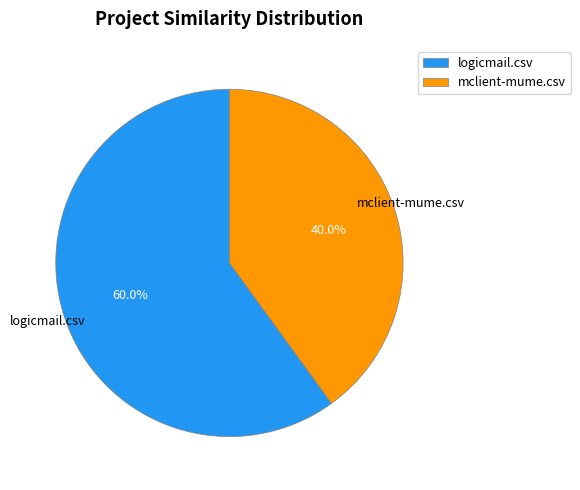

To the nearest percent, what is the difference between the largest and smallest slice percentages?

20%